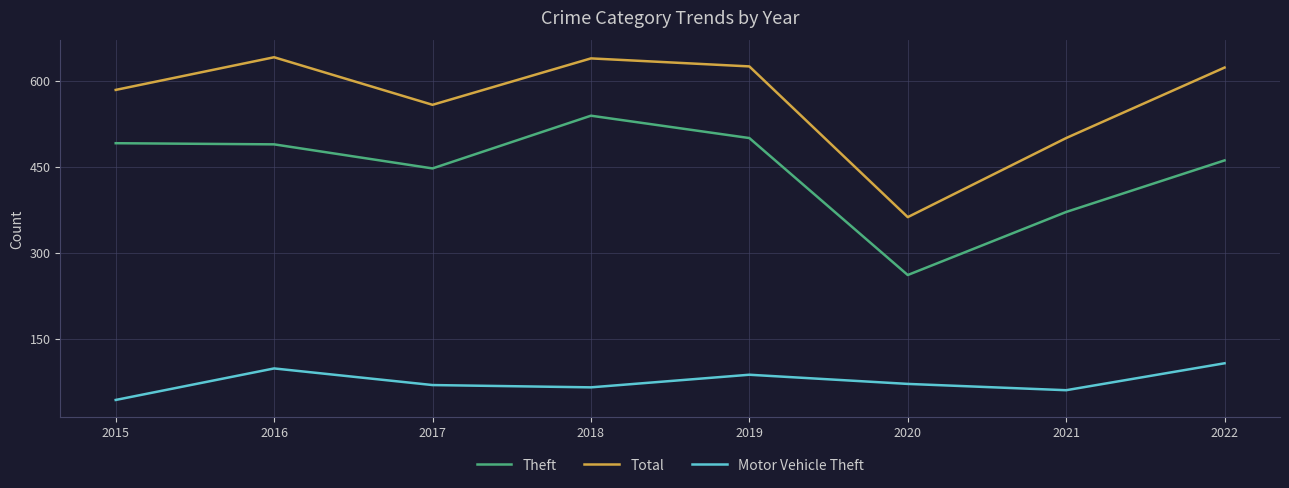

At how many categories does at least one series exceed 145?

8